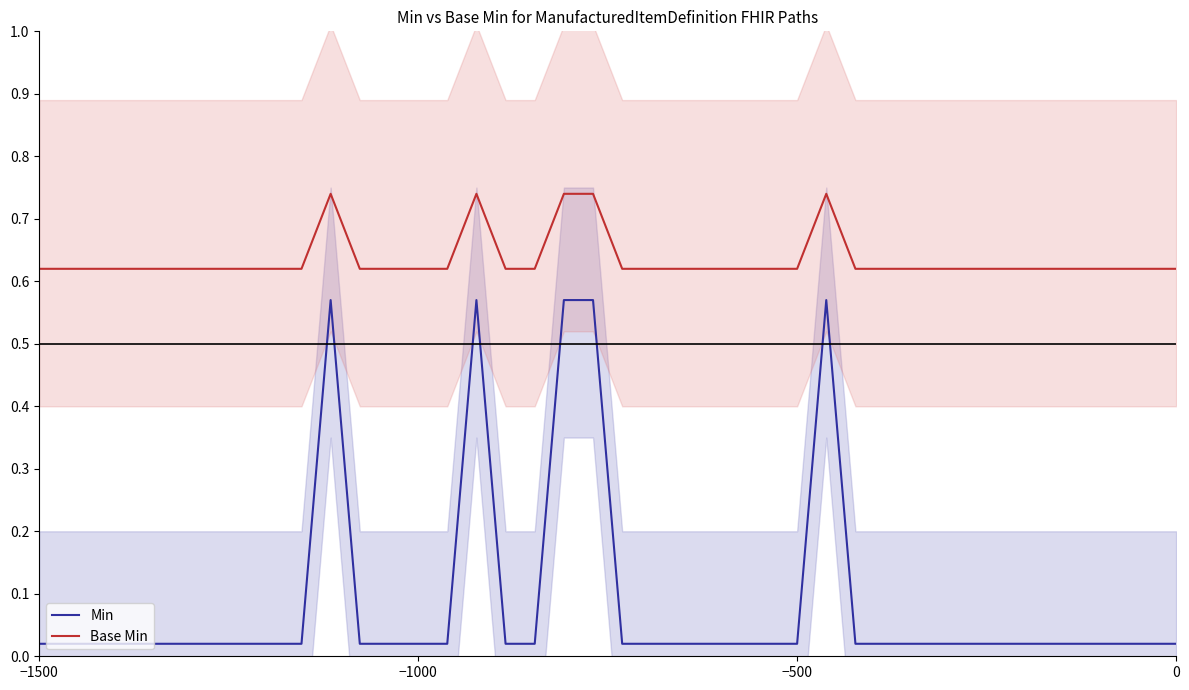

Between 27 and 31, which series saw the biggest shift?

Min